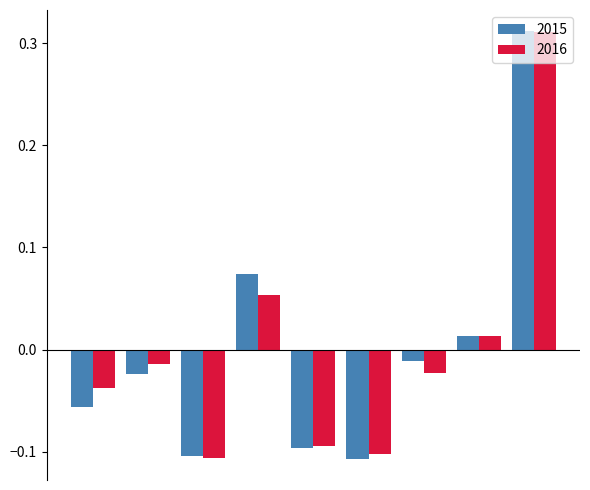

How many bars are there in each group?

2